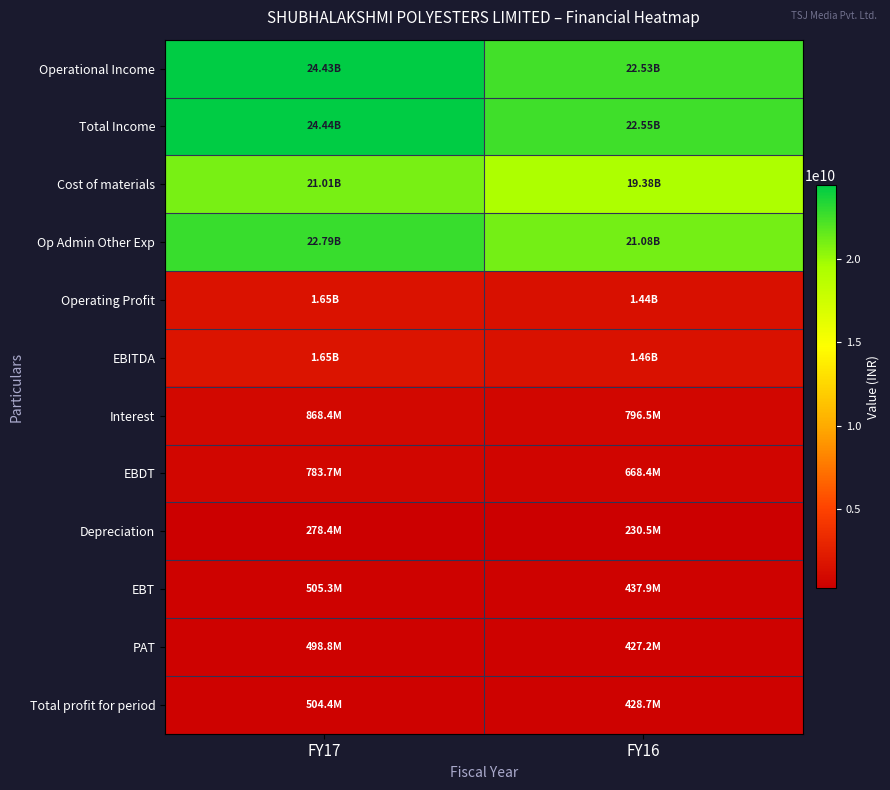

At how many categories does at least one series exceed 12779663488?

2